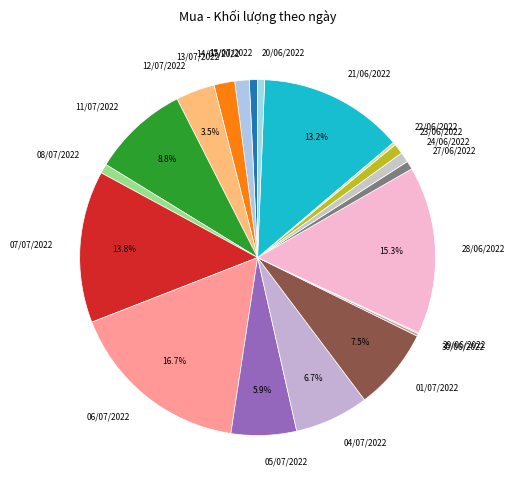

Combined, do 12/07/2022 and 20/06/2022 account for over 50%?

No